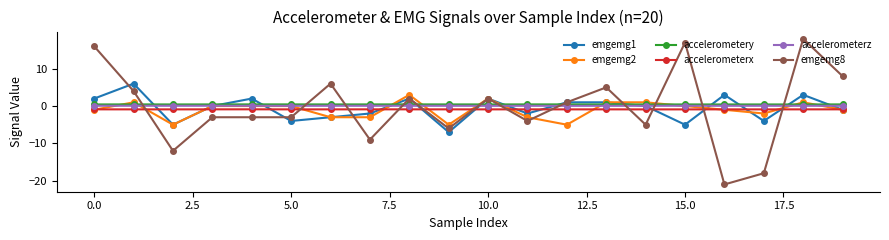

What is the smallest value displayed?

-21.0